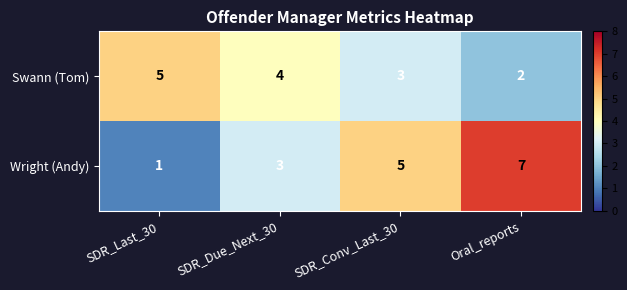

How many distinct data groups are displayed?

2